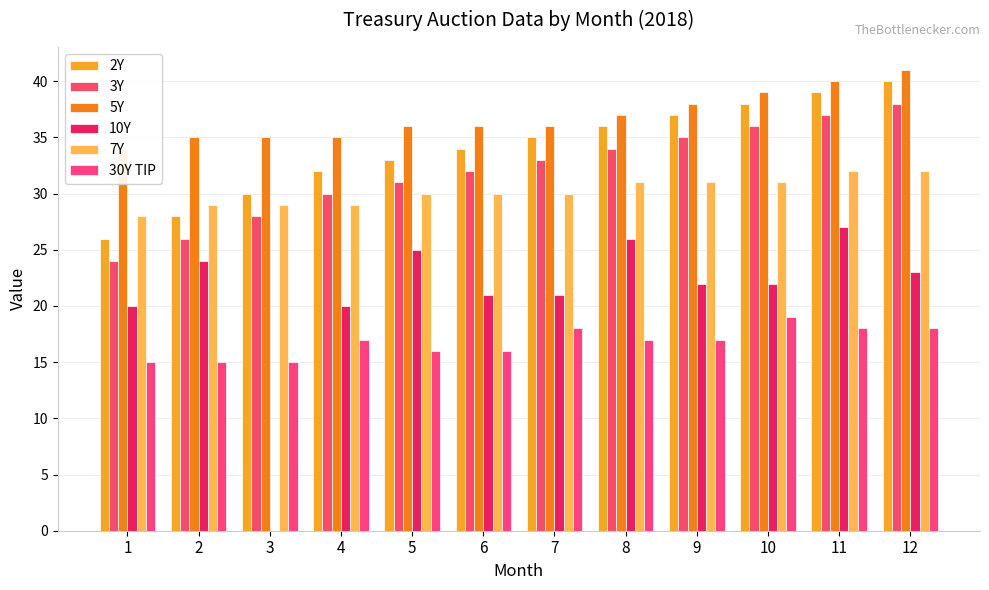

What is the value of the 10Y bar at the 5th from the left?

25